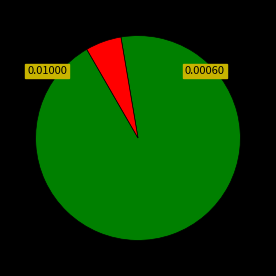

How many slices are in this pie chart?

2